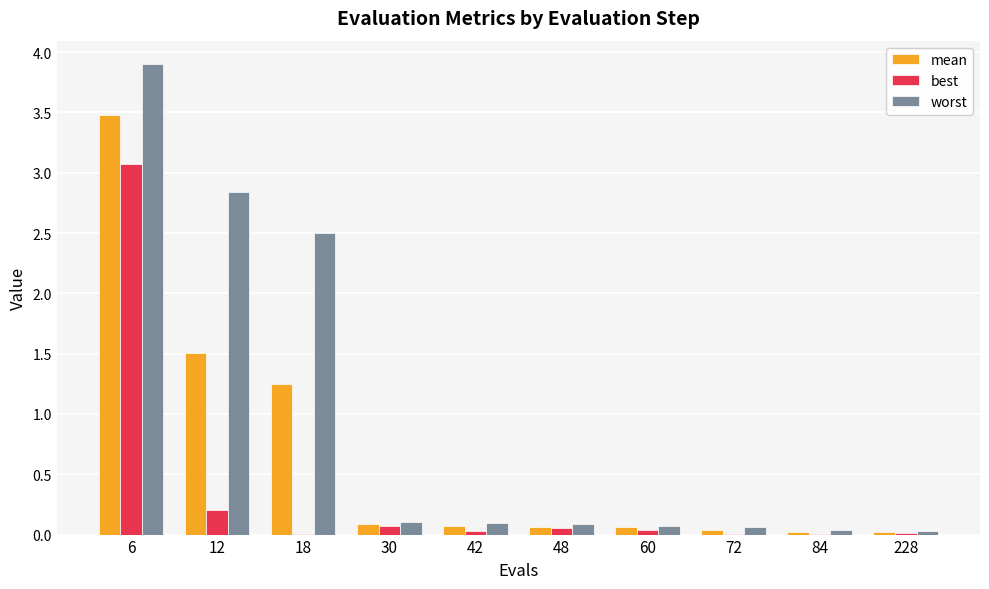

Which series has the largest total across all categories?

worst